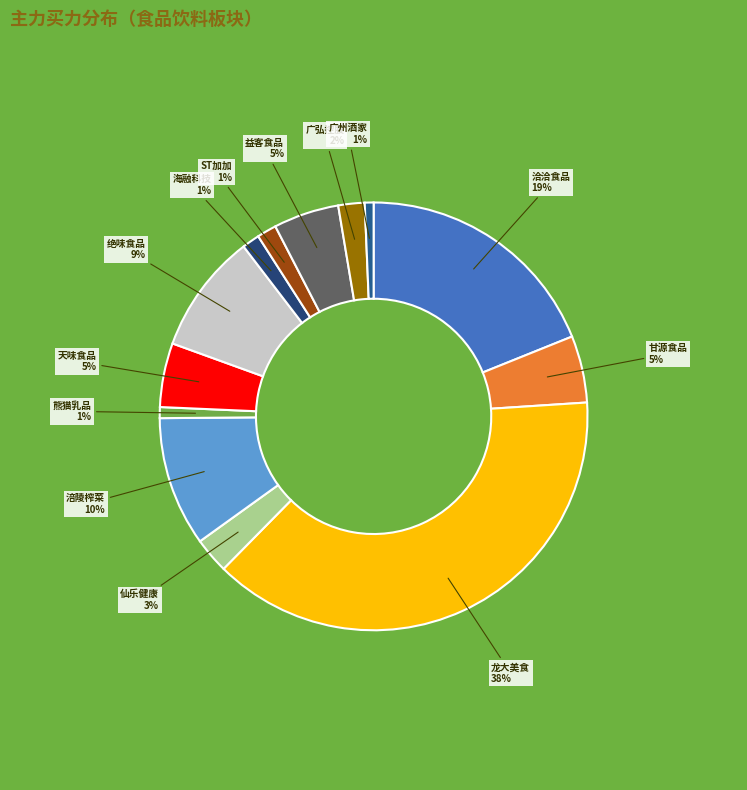

How many slices are in this pie chart?

13